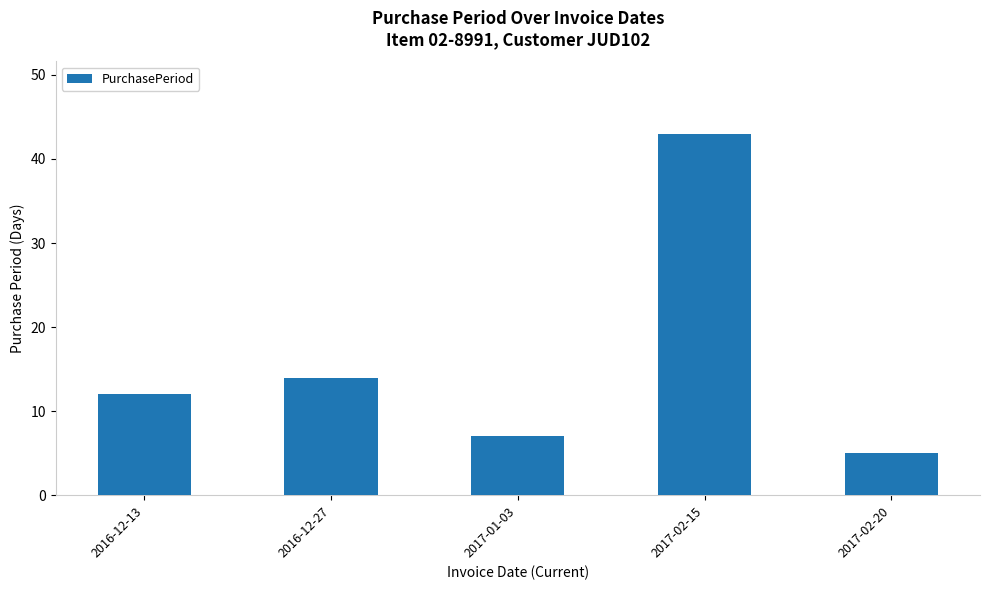

What is the maximum value shown in the chart?

43